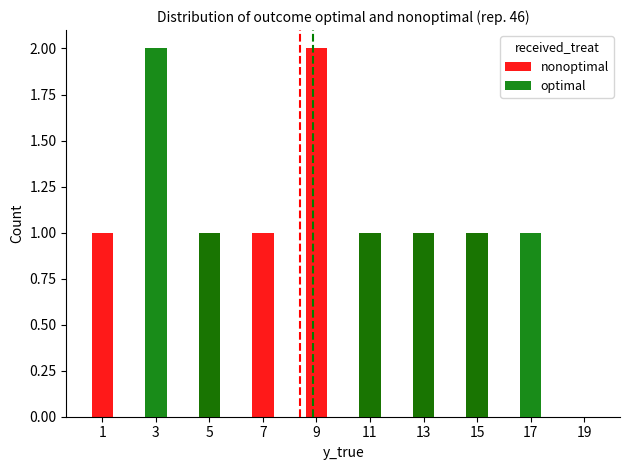

What is the difference between the maximum and minimum values in the optimal series?

2